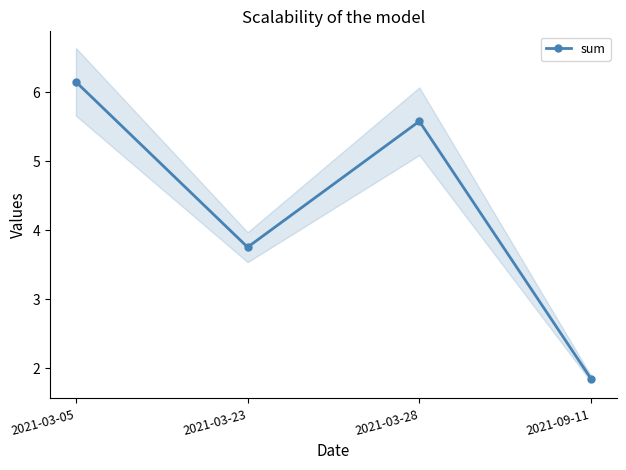

What is the label of the 2nd point from the right?

2021-03-28